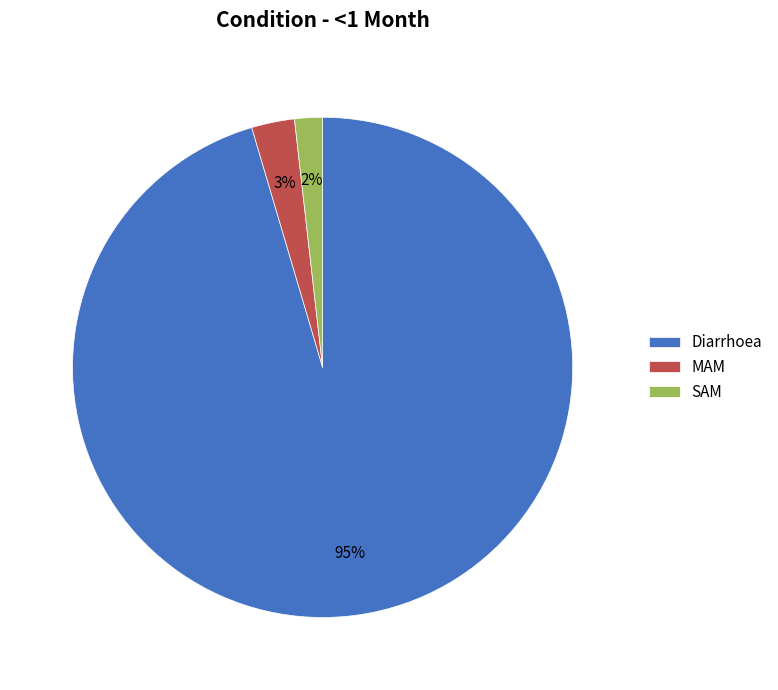

What is the smallest slice in the pie chart?

SAM